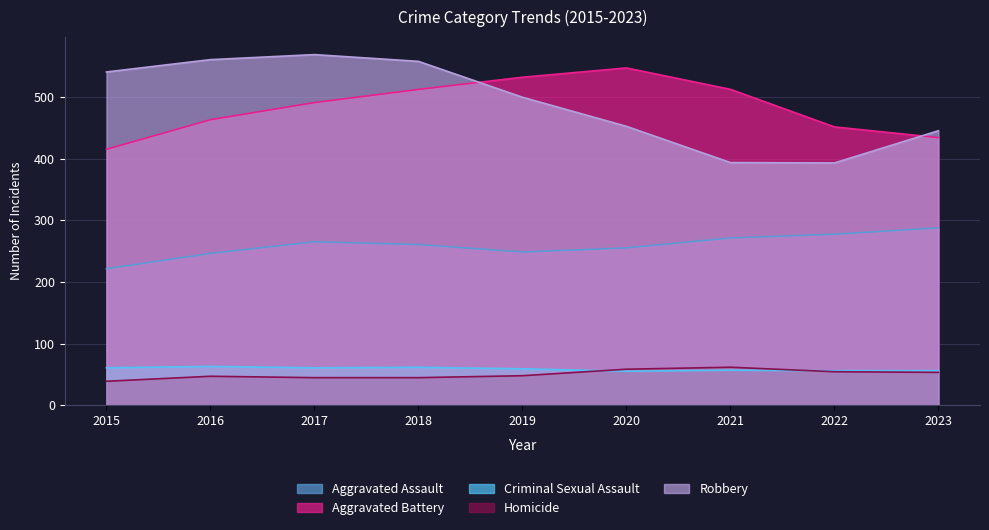

True or false: Homicide and Aggravated Battery intersect in this chart.

False